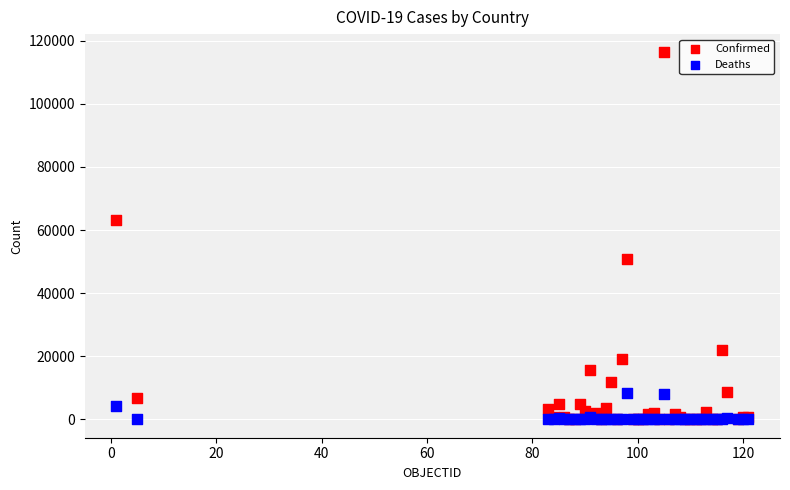

Which series has the largest Y range (max minus min)?

Confirmed